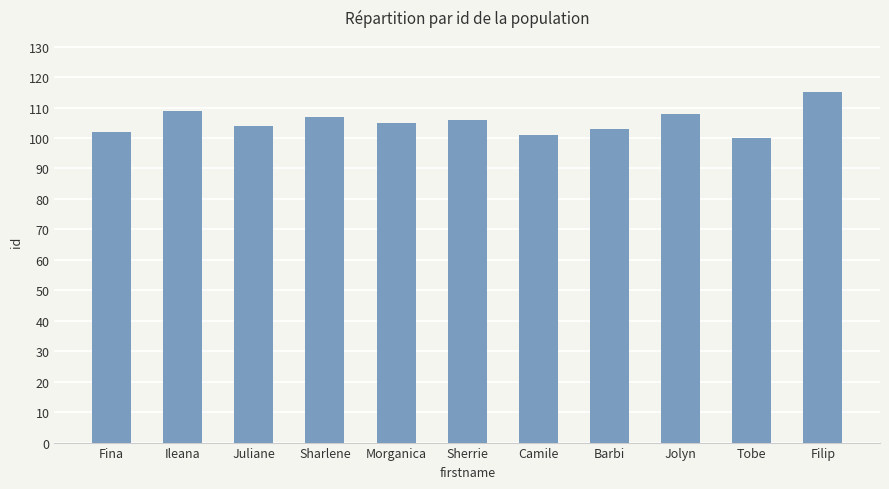

What is the change in value from Fina to Morganica?

+3